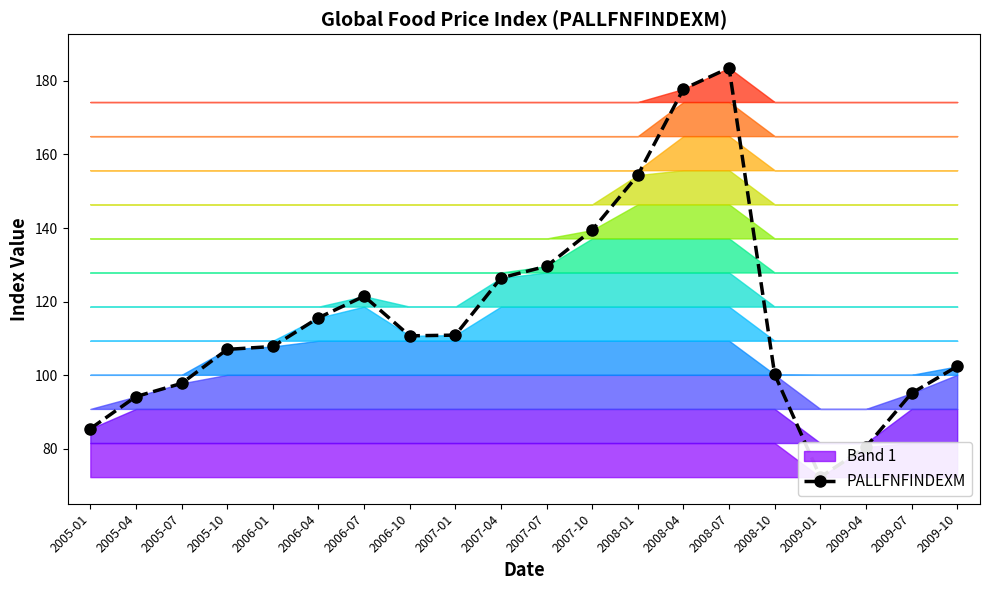

How many interior local peaks (higher than both neighbors) does the data have?

2